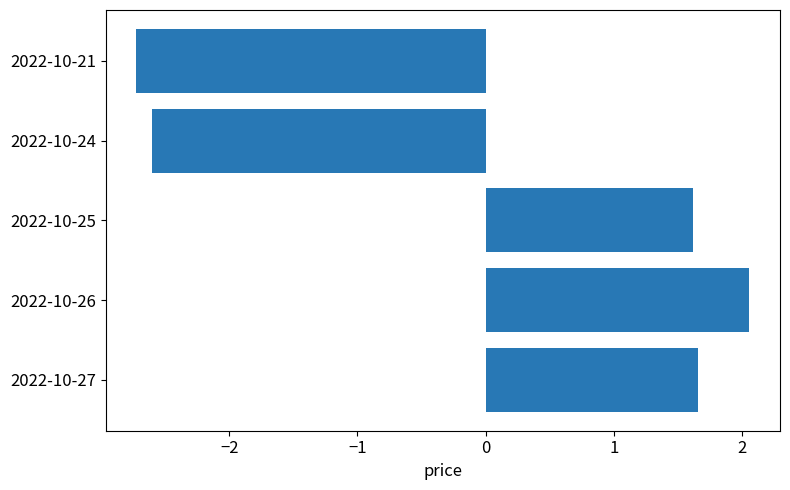

What is the difference between the second highest and second lowest values?

4.3